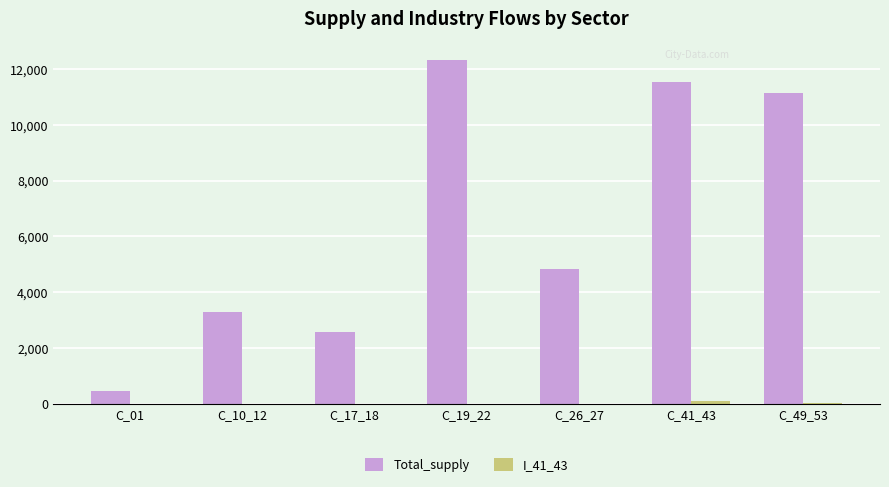

The Total_supply series shows 1415.3 at C_10_12. True or false?

False